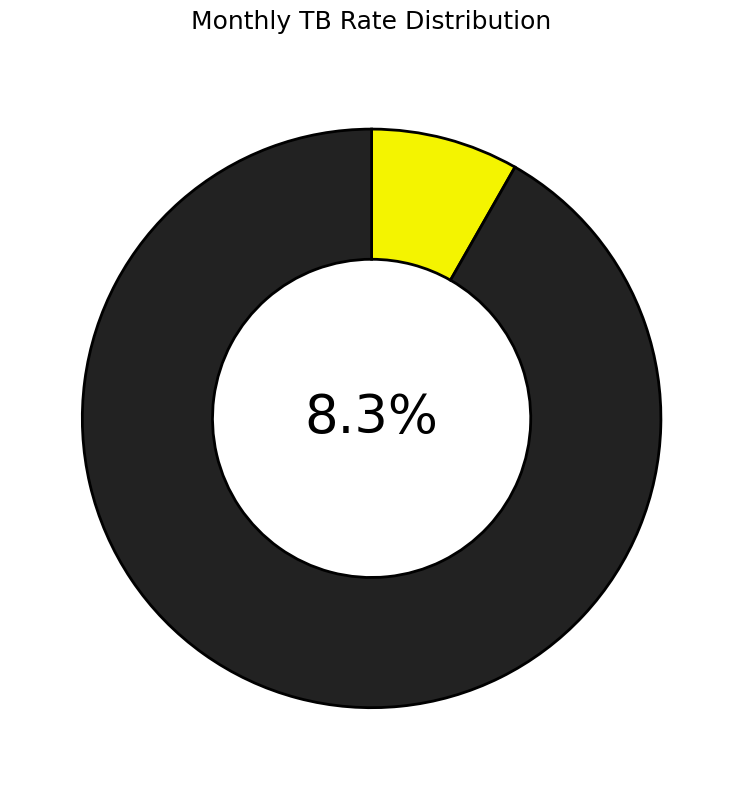

What percentage is the Aug slice, to the nearest percent?

8%